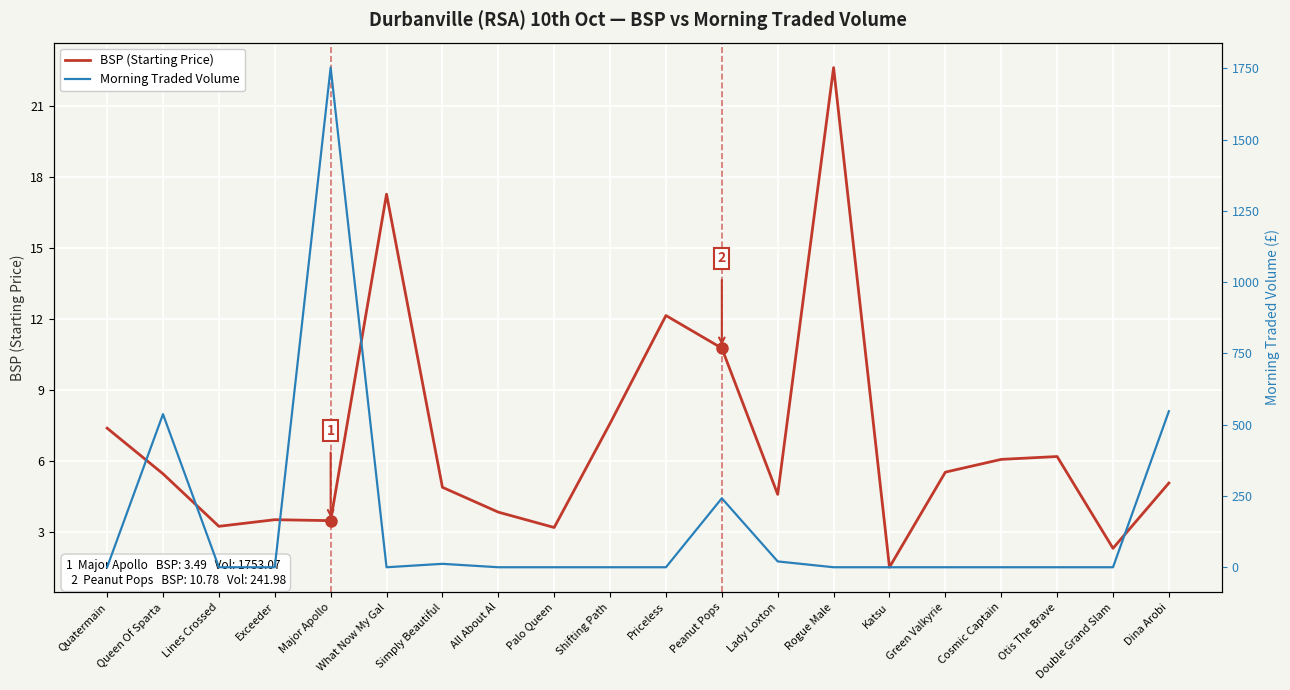

Reading left to right, transcribe all the data shown in this chart.

BSP (Starting Price): 7.4	5.5	3.2	3.5	3.5	17.3	4.9	3.9	3.2	7.6	12.2	10.8	4.6	22.6	1.5	5.5	6.1	6.2	2.3	5.1
Morning Traded Volume: 0.0	537.2	0.0	0.0	1753.1	0.0	12.0	0.0	0.0	0.0	0.0	242.0	20.4	0.0	0.0	0.0	0.0	0.0	0.0	547.4